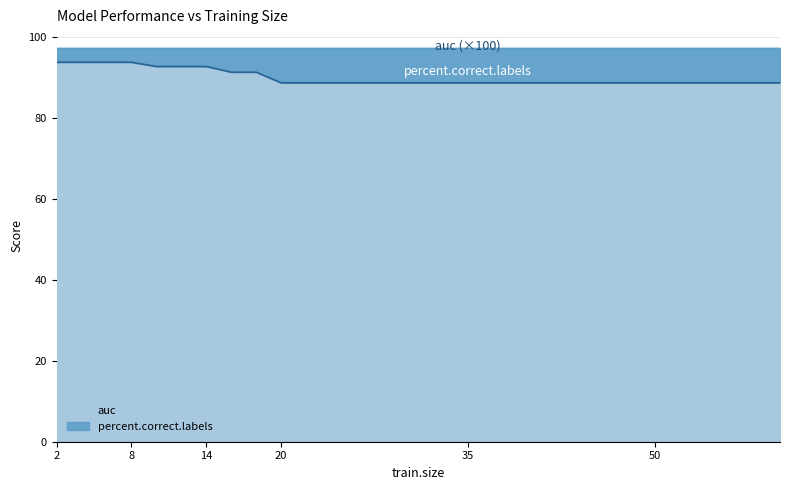

What is the difference between the maximum and minimum values?

5.1